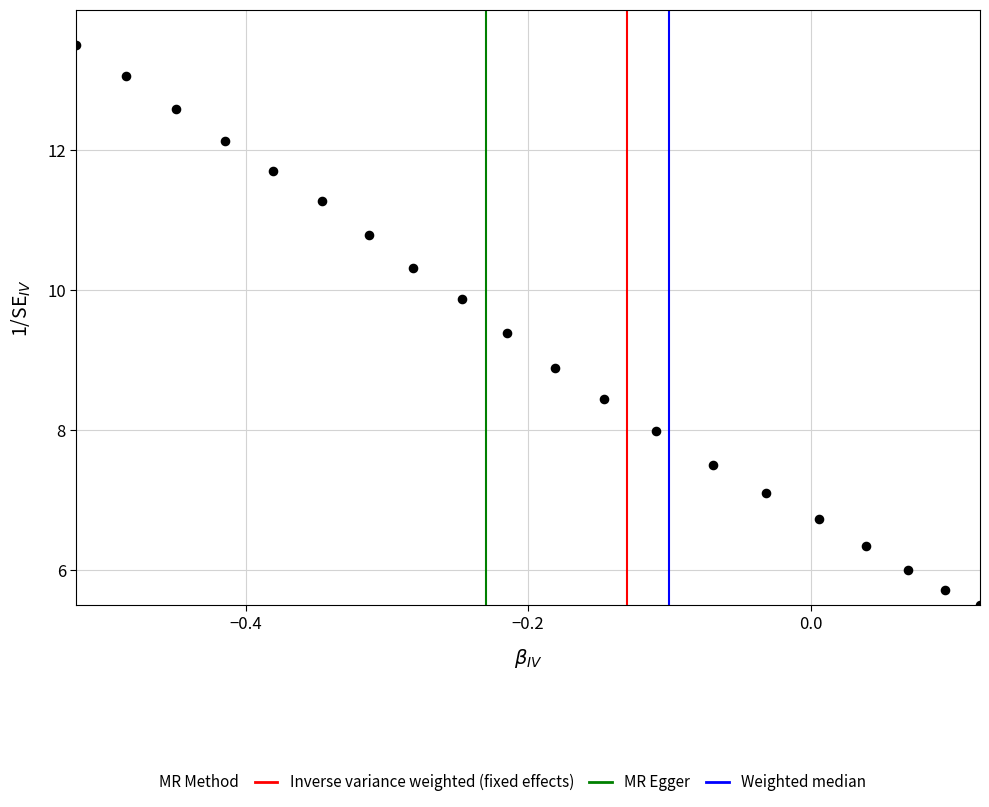

What is the range of X values (max minus min)?

0.6